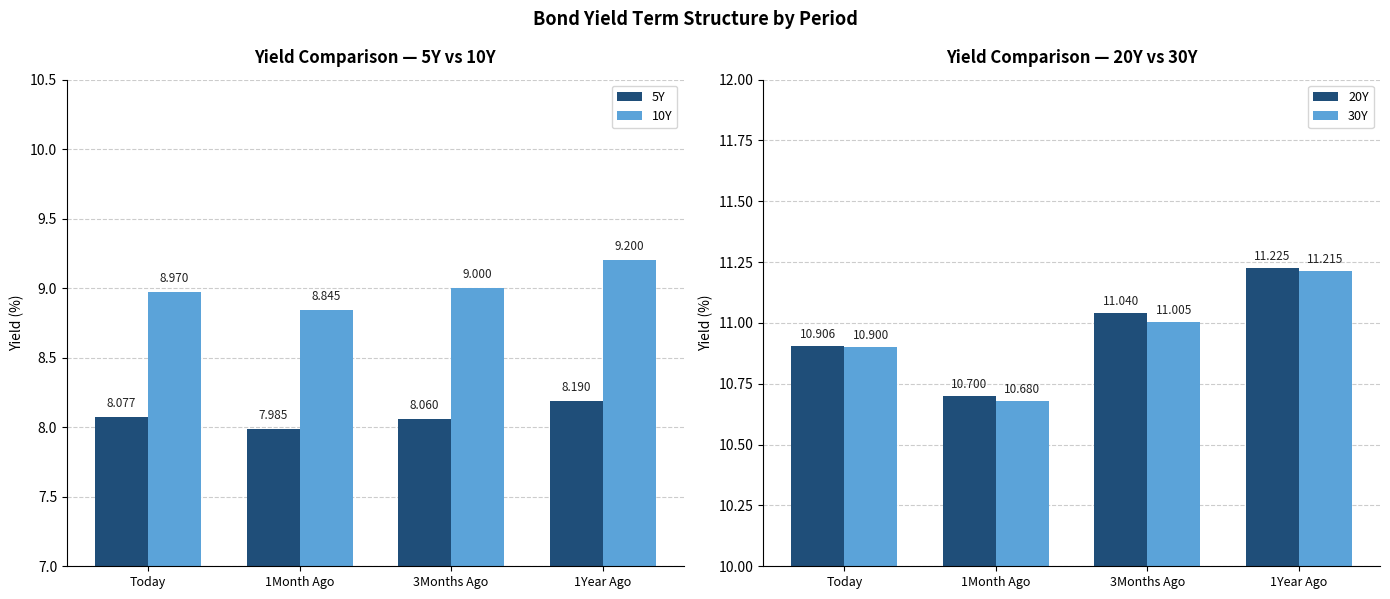

How many groups of bars are there?

4